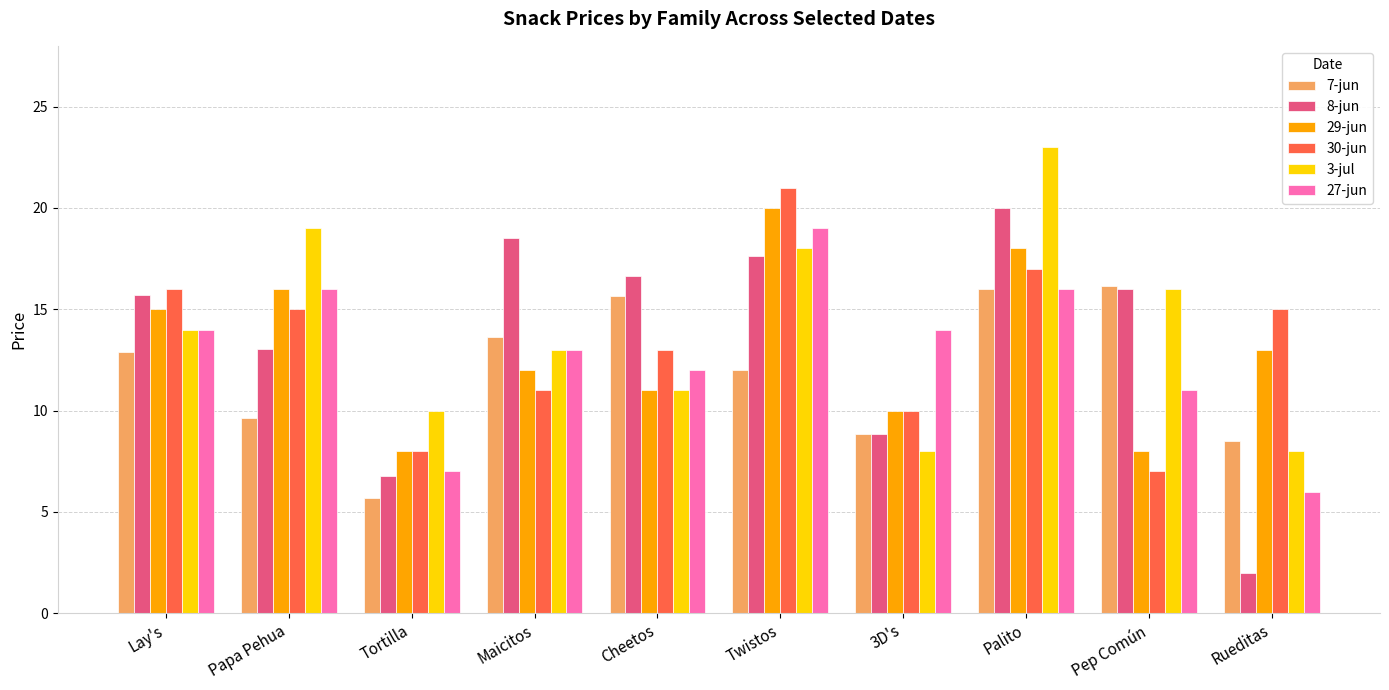

What is the difference between the maximum and minimum values in the 8-jun series?

18.0